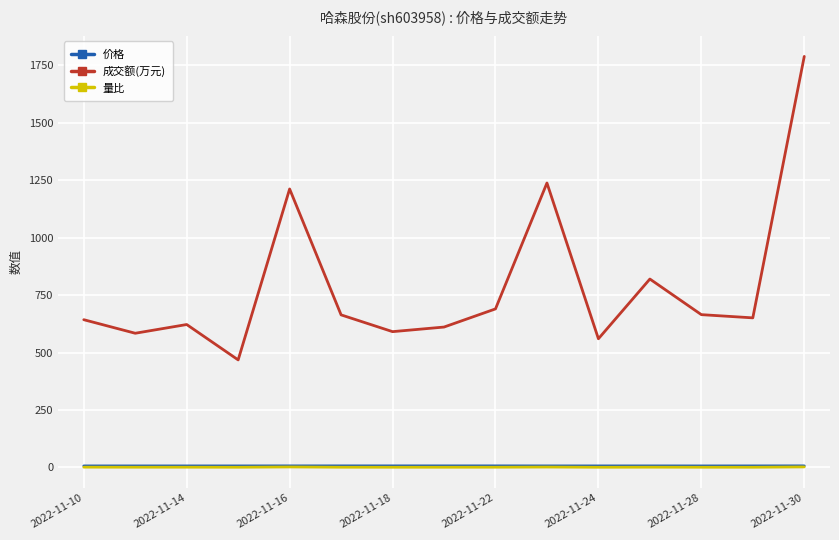

True or false: 成交额(万元) and 价格 cross at least once.

False